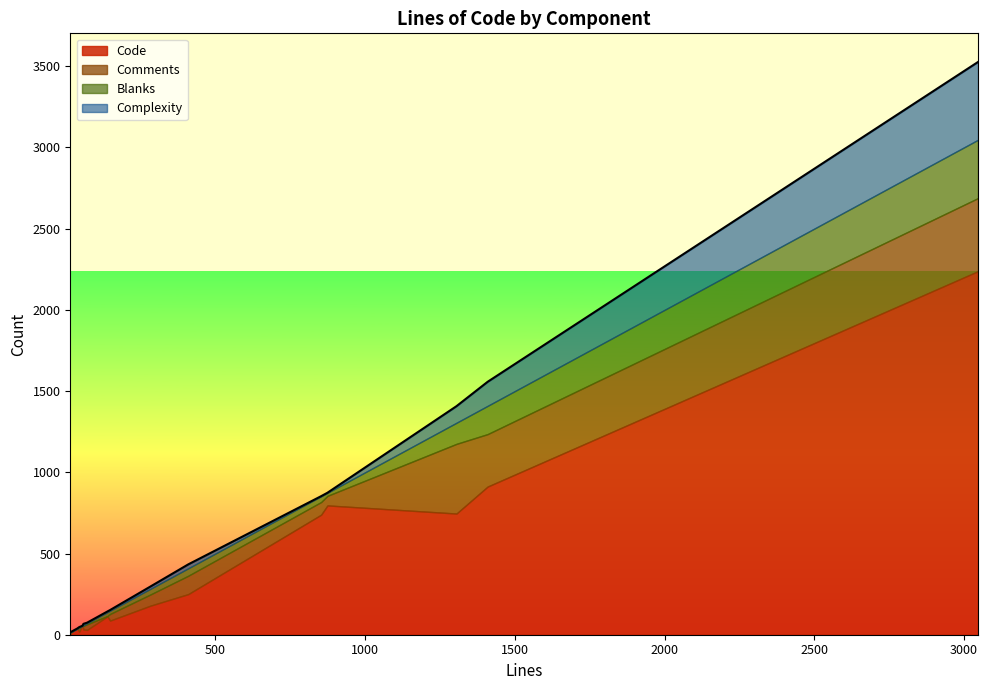

At which category is the sum across all series the highest?

3047